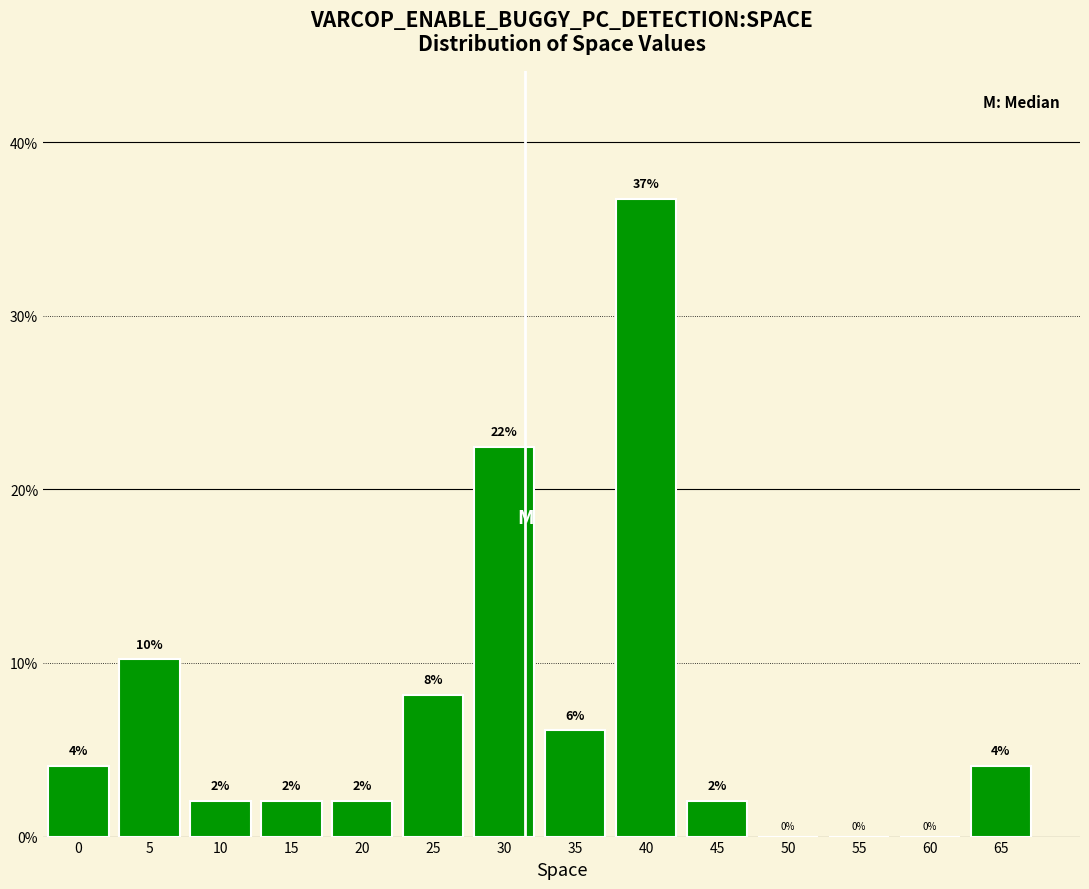

True or false: the data shows 2.0 at 45.

True